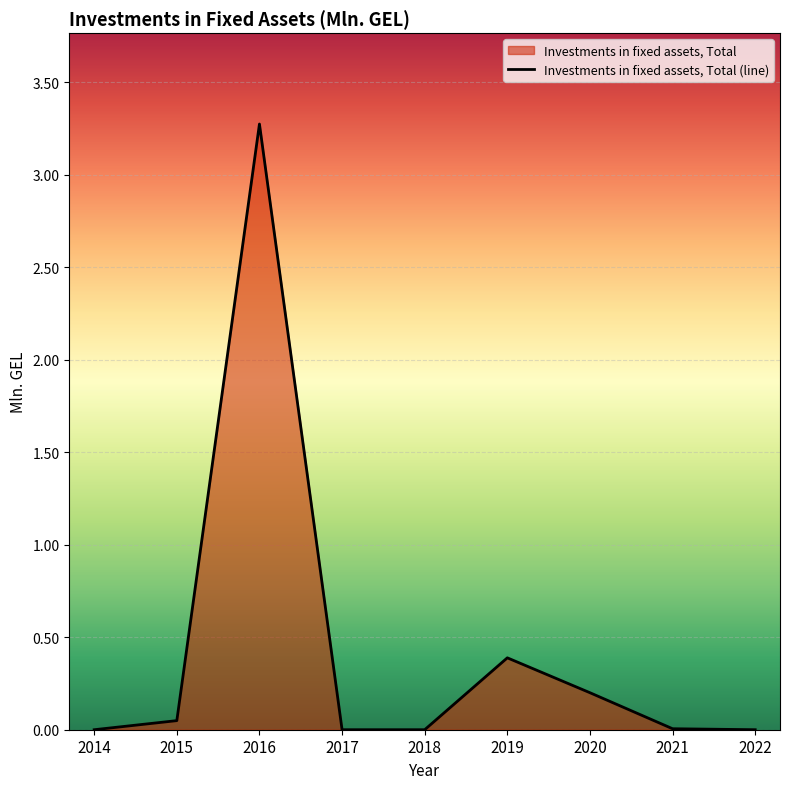

Count the number of values greater than 0.

5